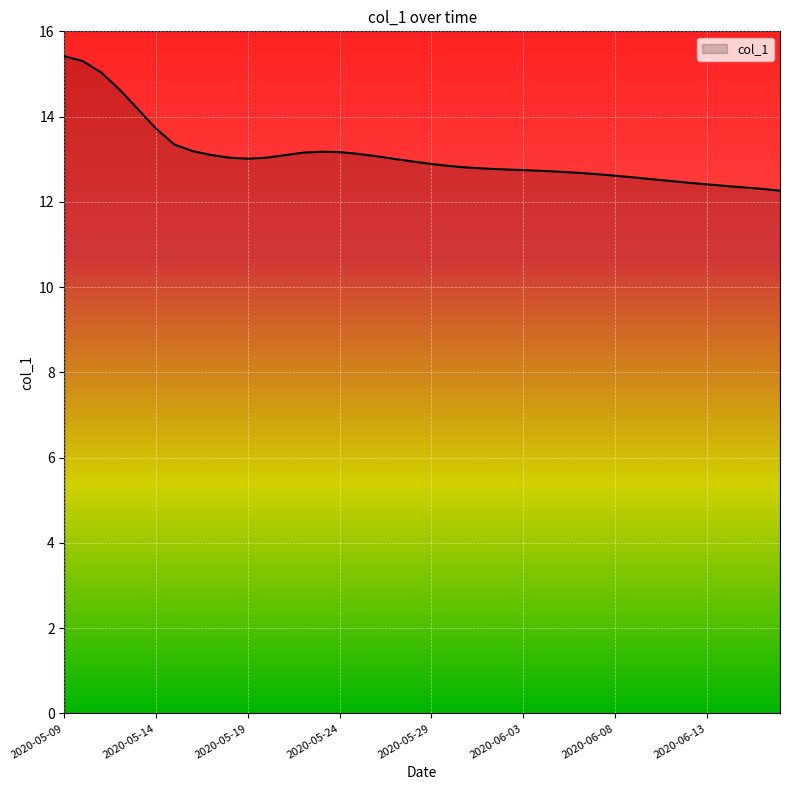

What is the difference between the maximum and minimum values?

3.2